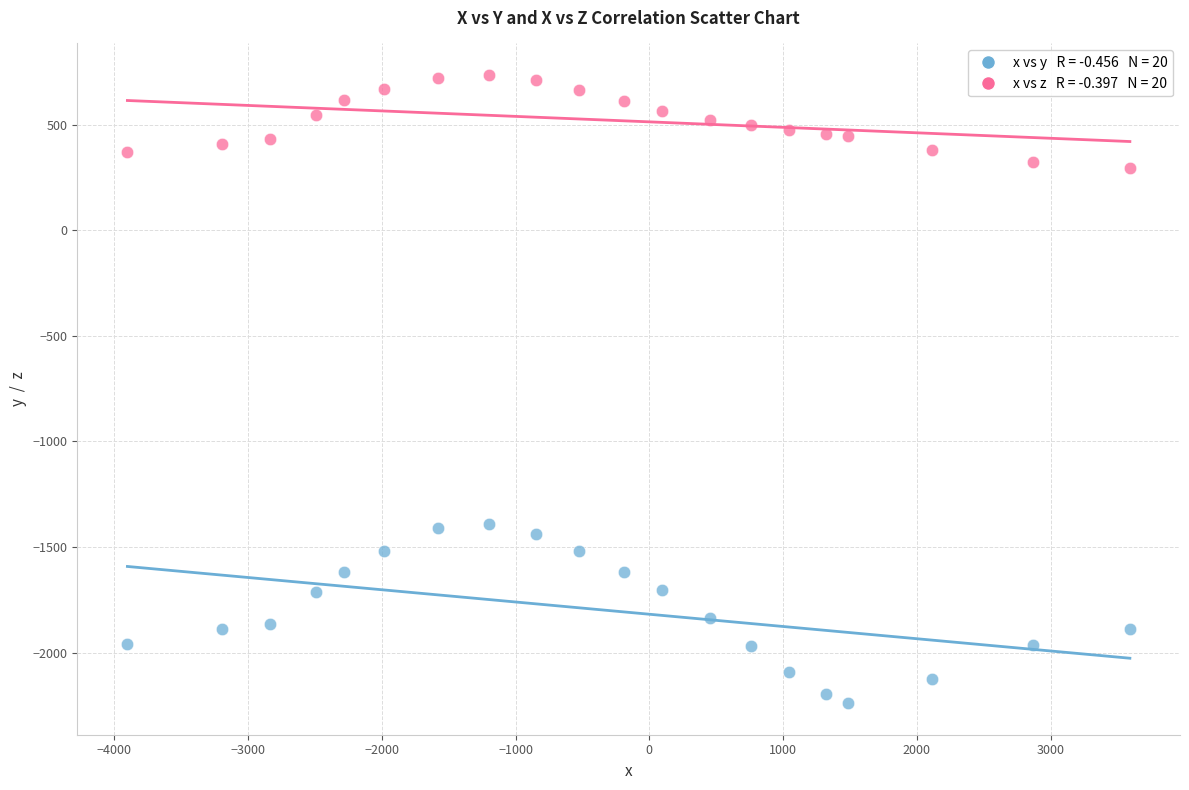

Across all data points, what is the range of X values (max minus min)?

7495.4